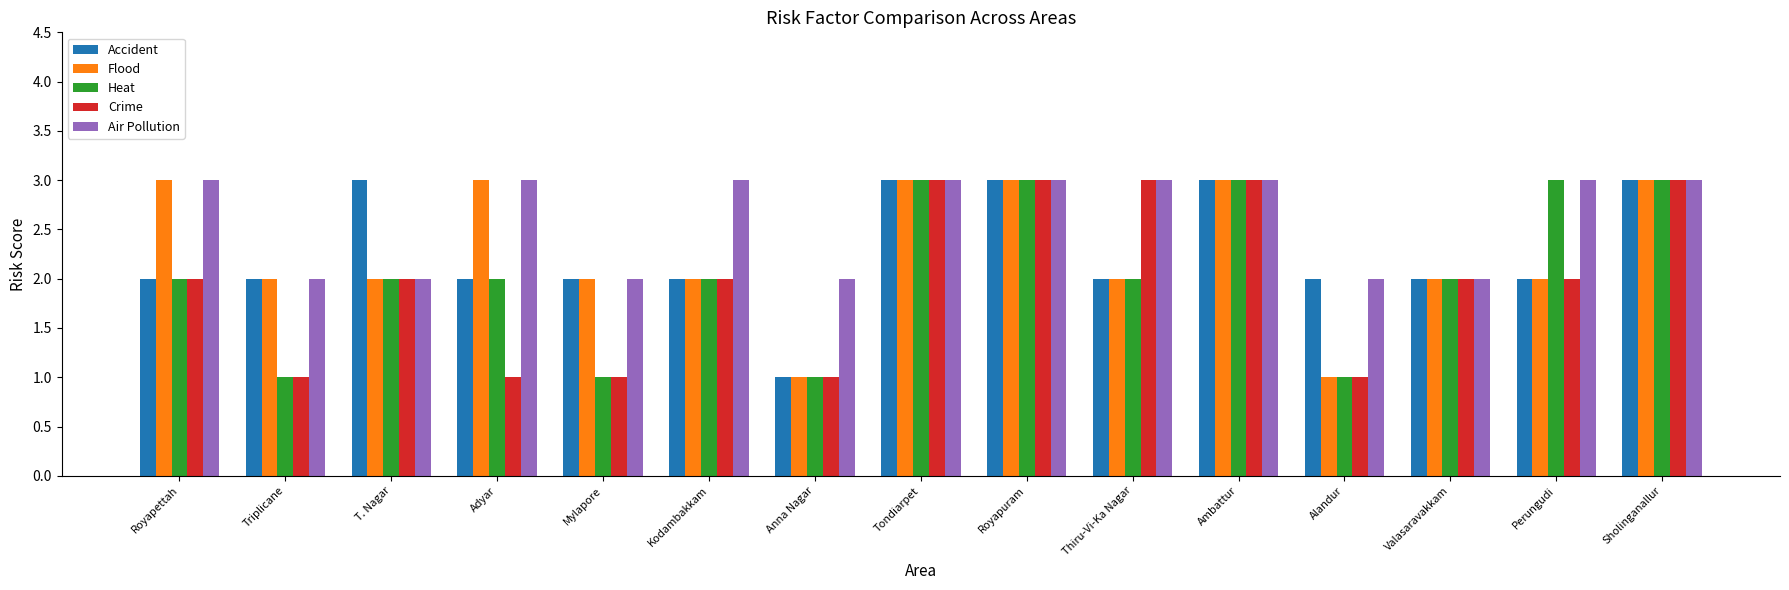

What is the total value across all series at Alandur?

7